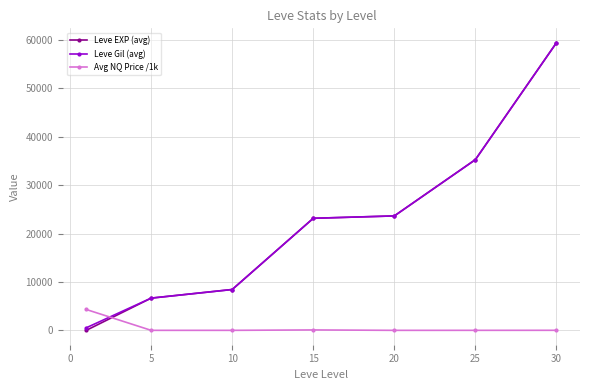

Does the chart display data point markers on the line(s)?

Yes